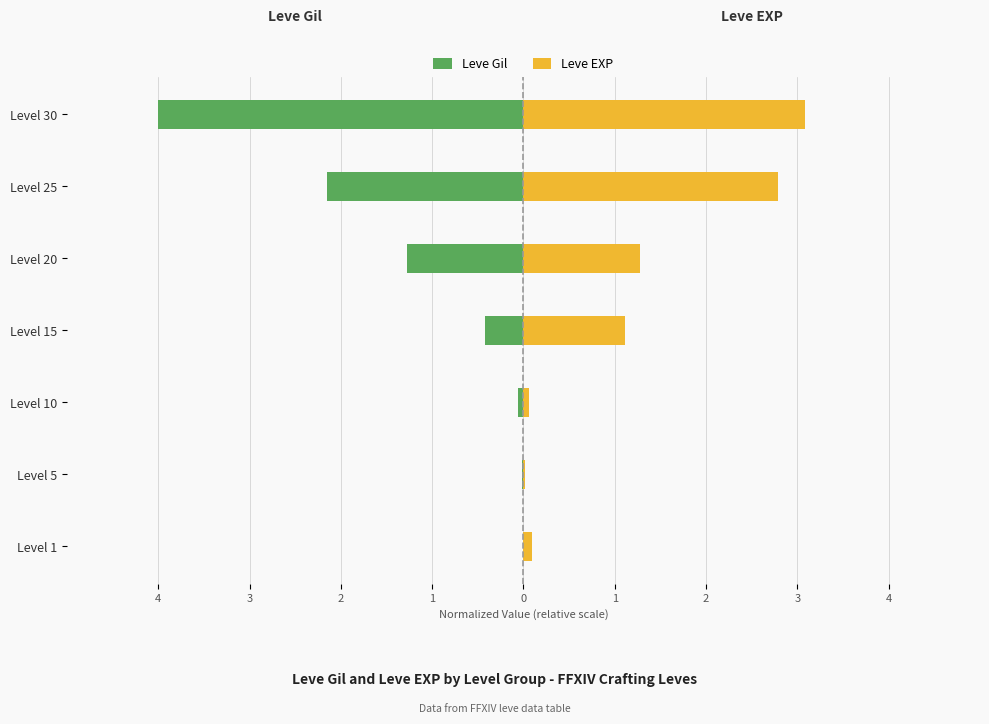

What is the difference between the maximum and minimum values in the Leve EXP series?

3.1